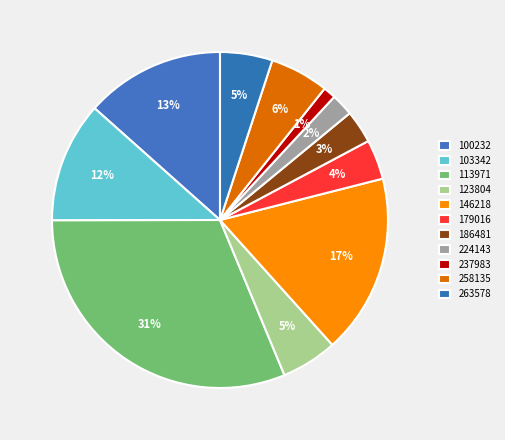

What is the smallest slice in the pie chart?

237983